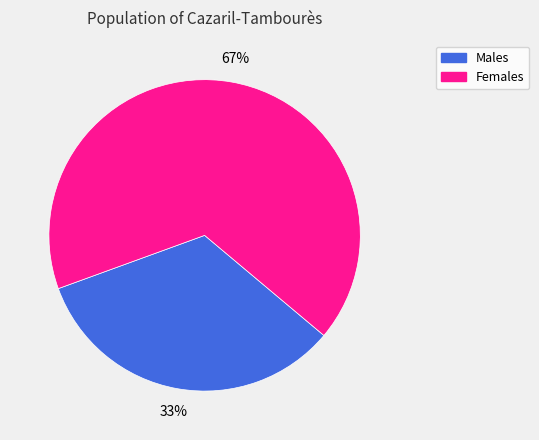

Rank the categories by value from highest to lowest.

Females, Males